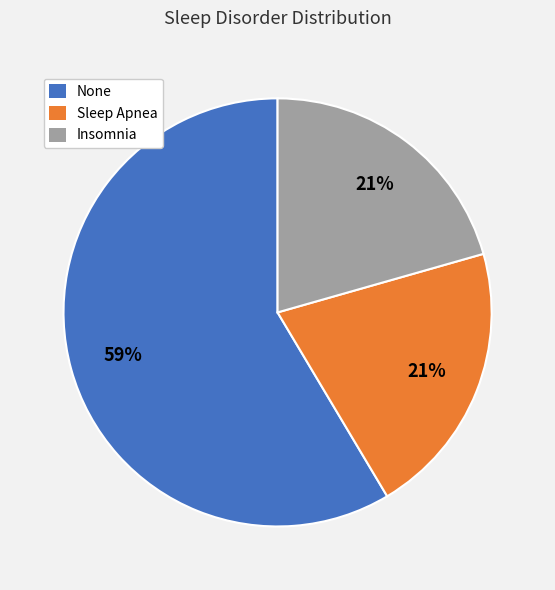

True or false: None accounts for 67% of the total.

False